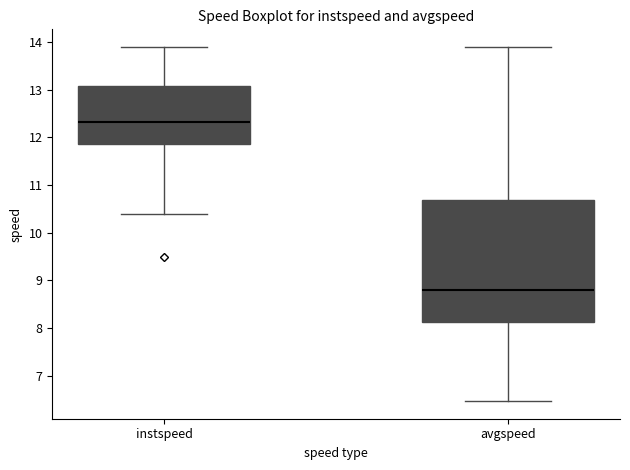

Which box's median line is the highest?

instspeed